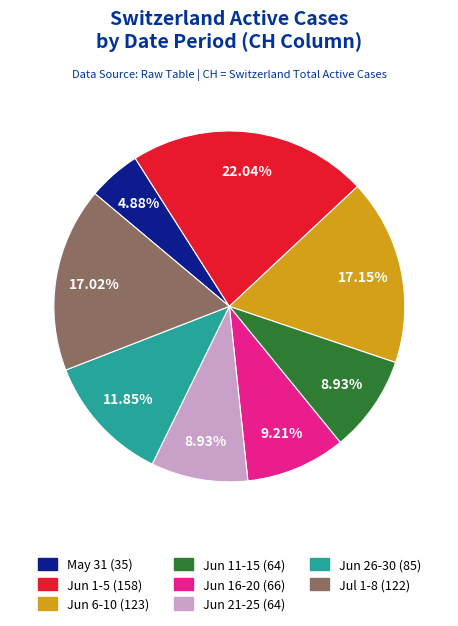

Is there a majority slice in this chart?

No